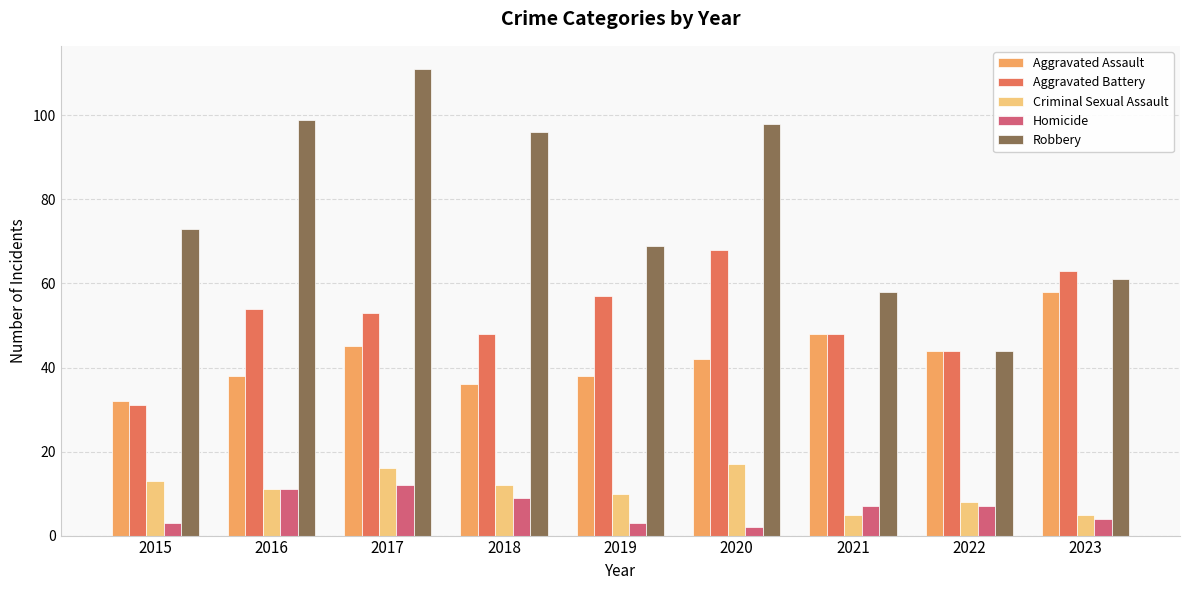

Reading left to right, list all the values displayed in this chart.

Aggravated Assault: 32	38	45	36	38	42	48	44	58
Aggravated Battery: 31	54	53	48	57	68	48	44	63
Criminal Sexual Assault: 13	11	16	12	10	17	5	8	5
Homicide: 3	11	12	9	3	2	7	7	4
Robbery: 73	99	111	96	69	98	58	44	61